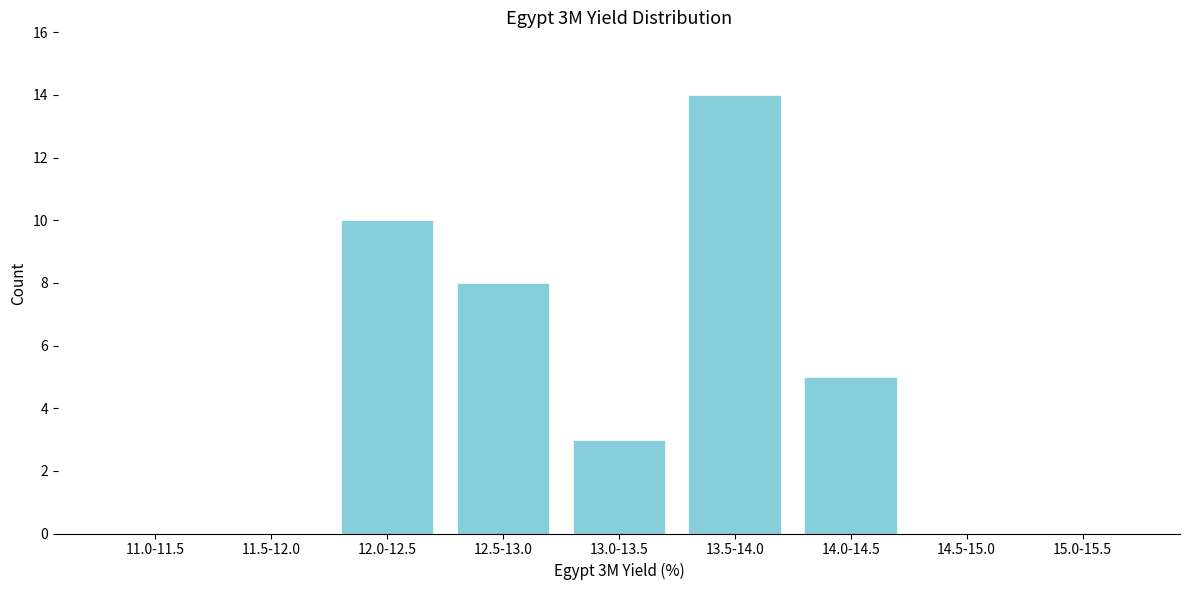

Reading left to right, transcribe all the data shown in this chart.

11.0-11.5=0	11.5-12.0=0	12.0-12.5=10	12.5-13.0=8	13.0-13.5=3	13.5-14.0=14	14.0-14.5=5	14.5-15.0=0	15.0-15.5=0